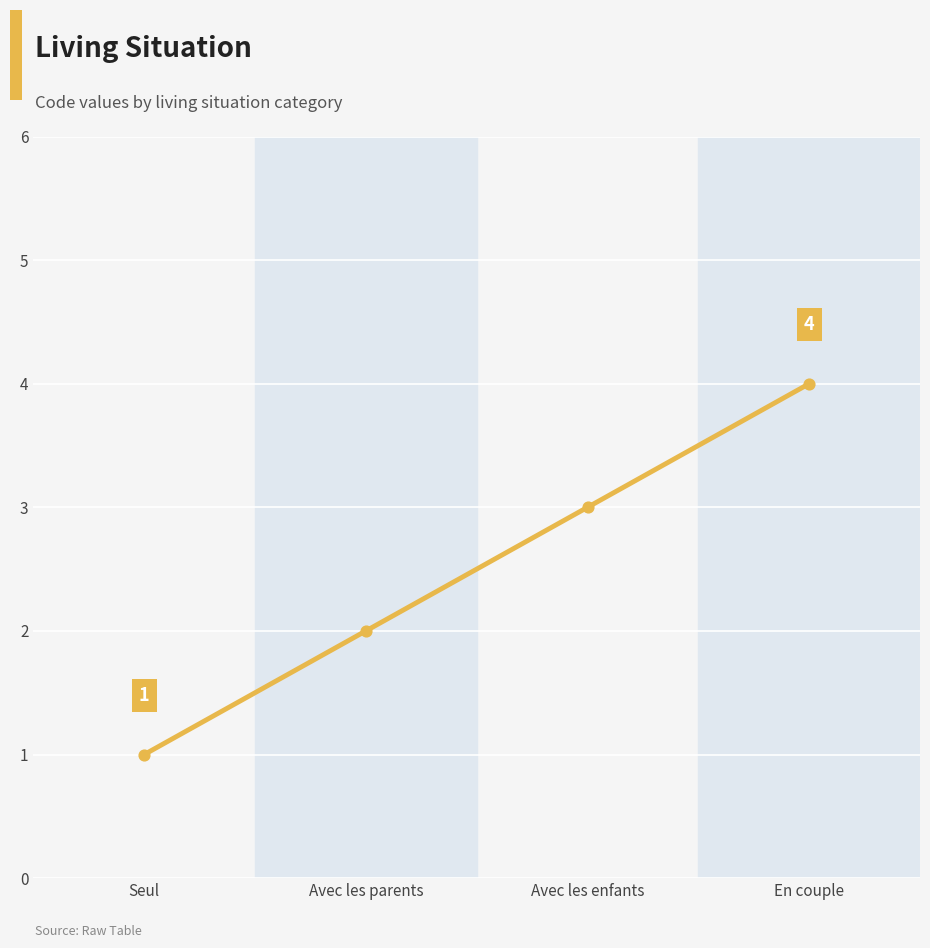

What is the change in value from Seul to Avec les parents?

+1